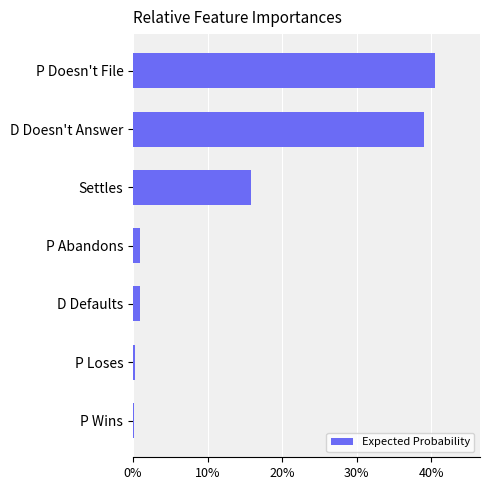

What is the average value?

0.1